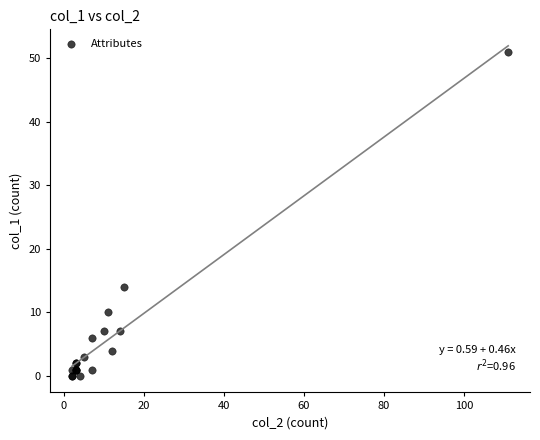

What Y value in the scatter plot is closest to 25?

14